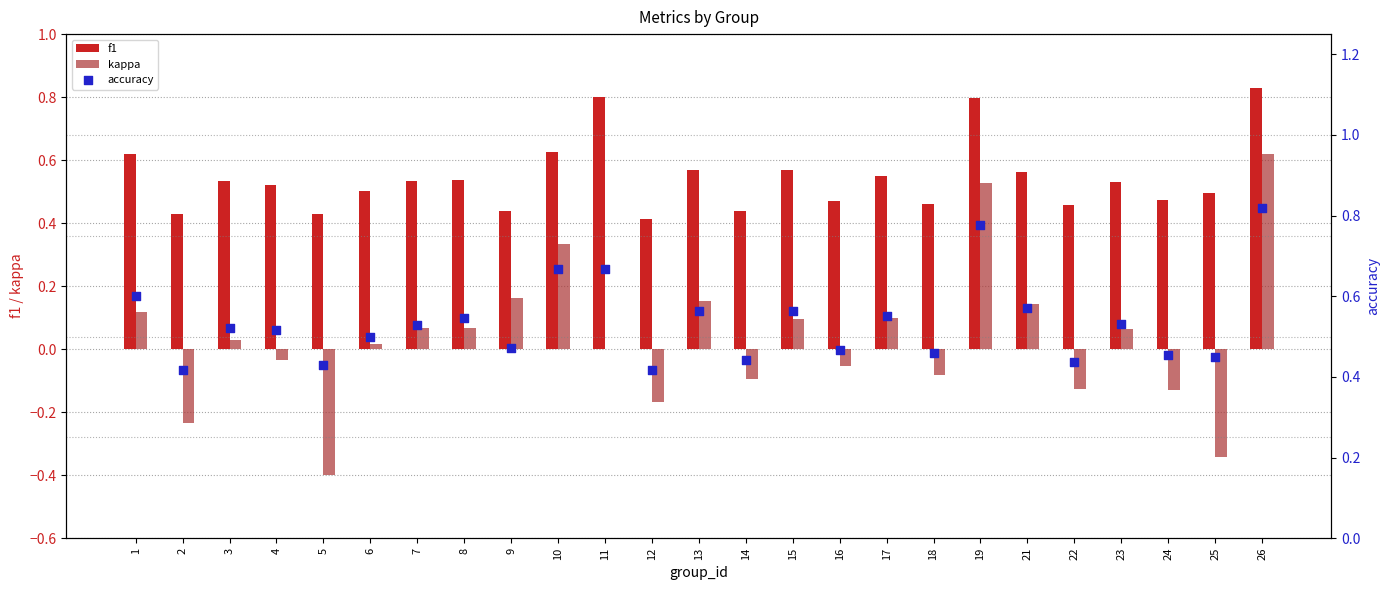

Which series has the largest total across all categories?

f1